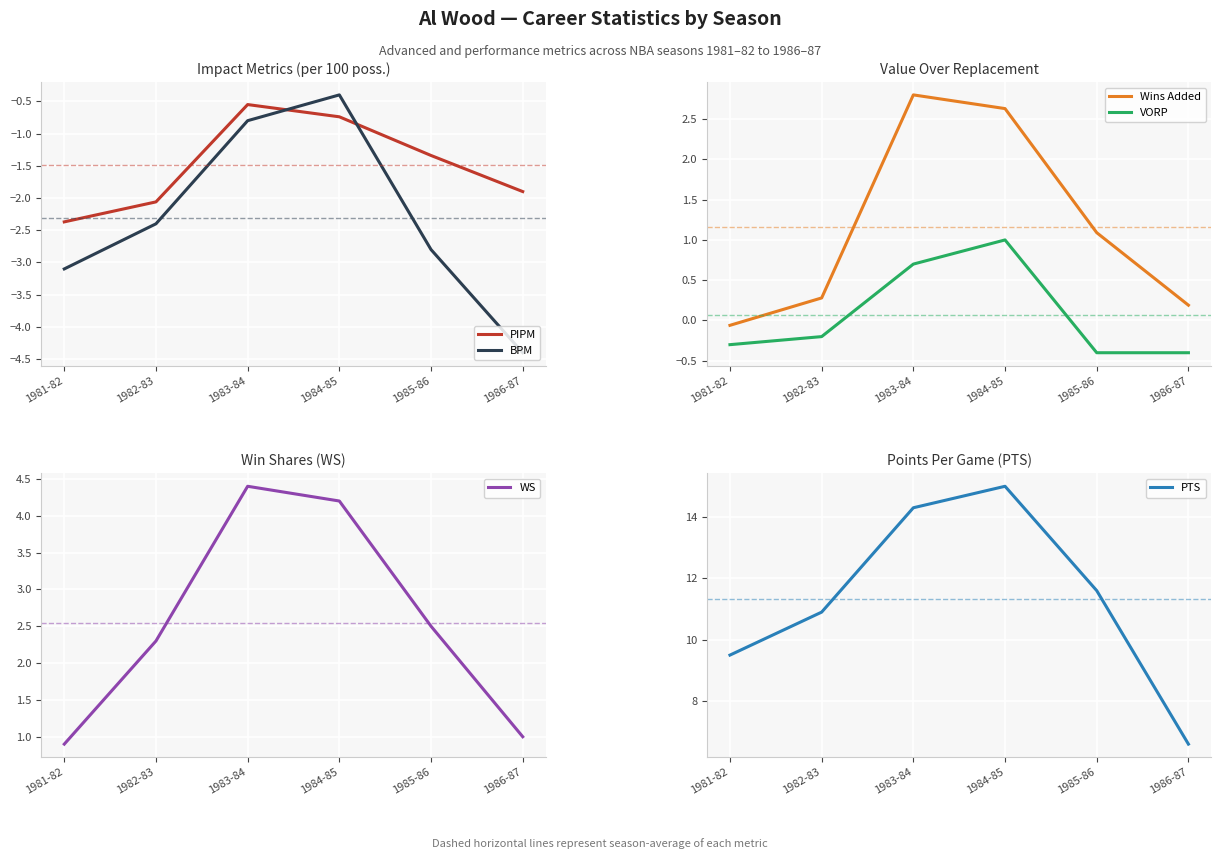

At how many categories does at least one series exceed 3?

6